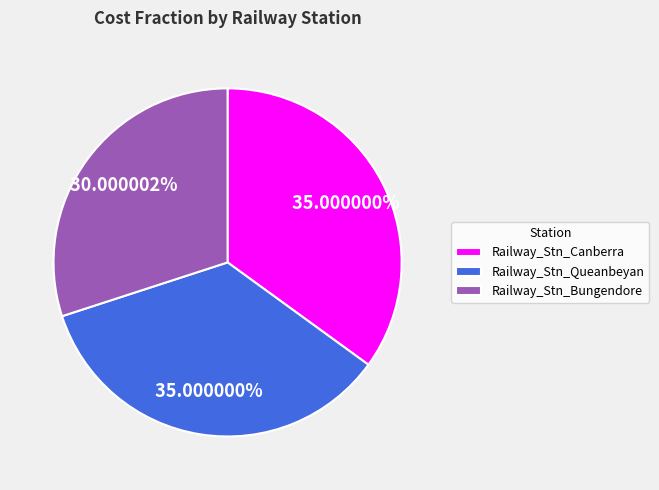

Does Railway_Stn_Queanbeyan account for over 50% of the chart?

No